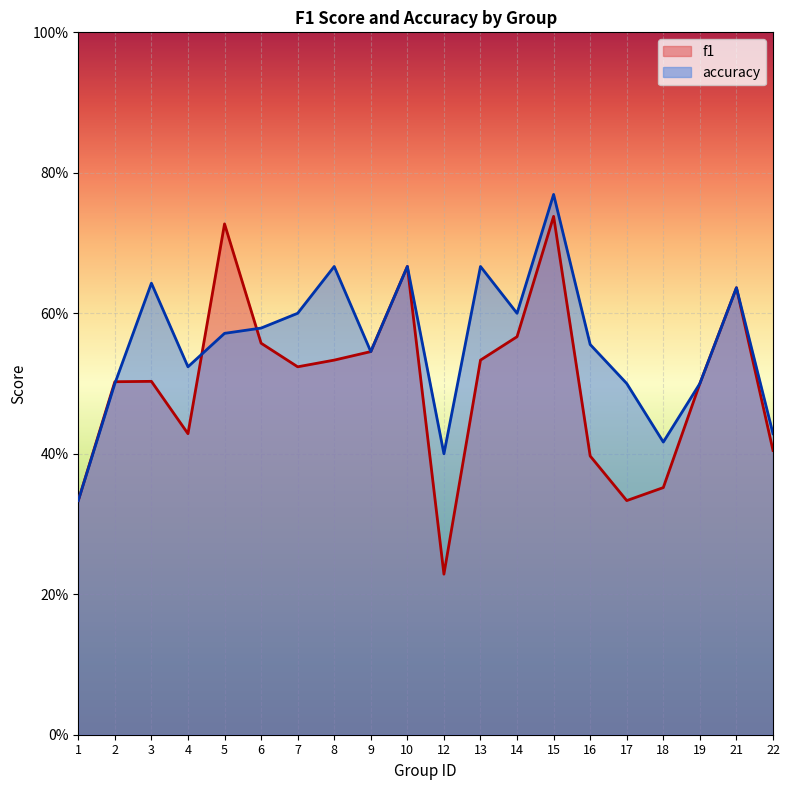

At which category is the sum across all series the highest?

15